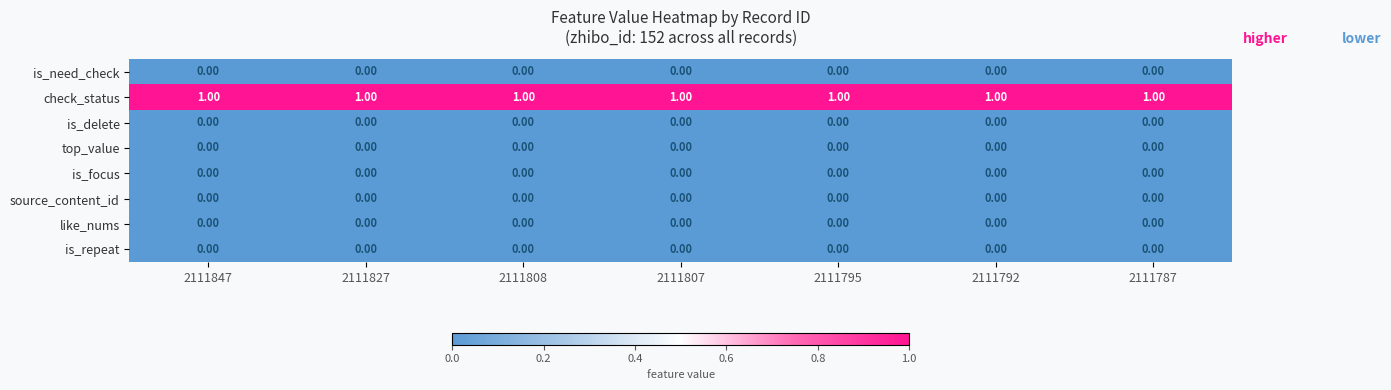

Which series has the largest total across all categories?

check_status